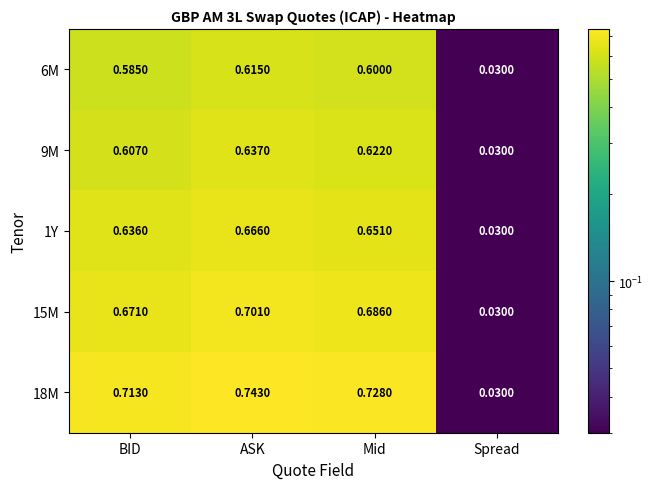

How many distinct data groups are displayed?

5